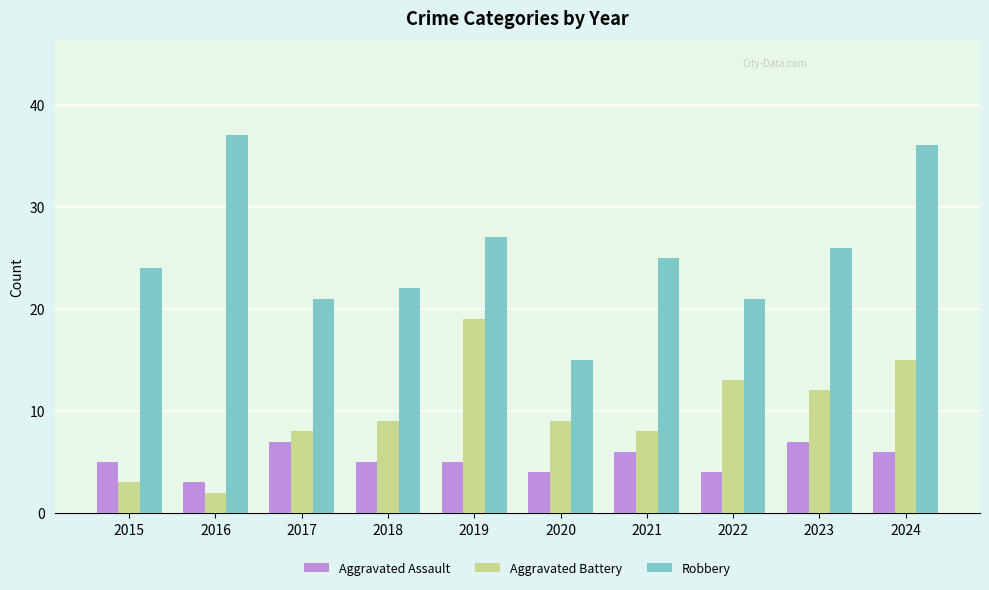

What is the sum of all Aggravated Battery values?

98